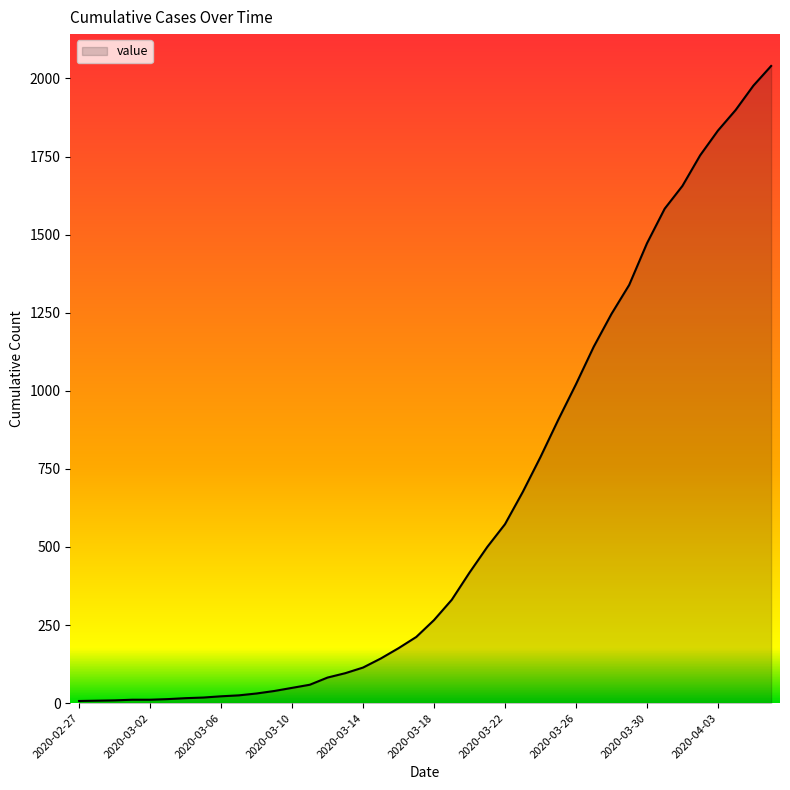

What is the greatest value displayed?

2040